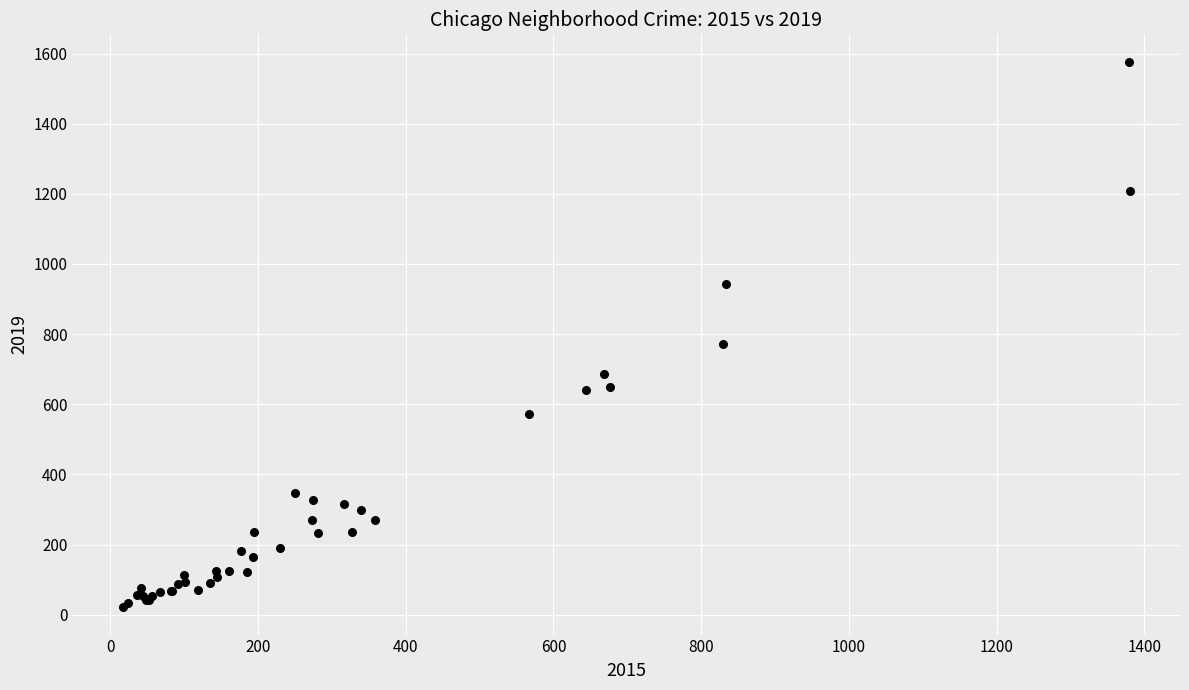

What Y value in the scatter plot is closest to 799?

771